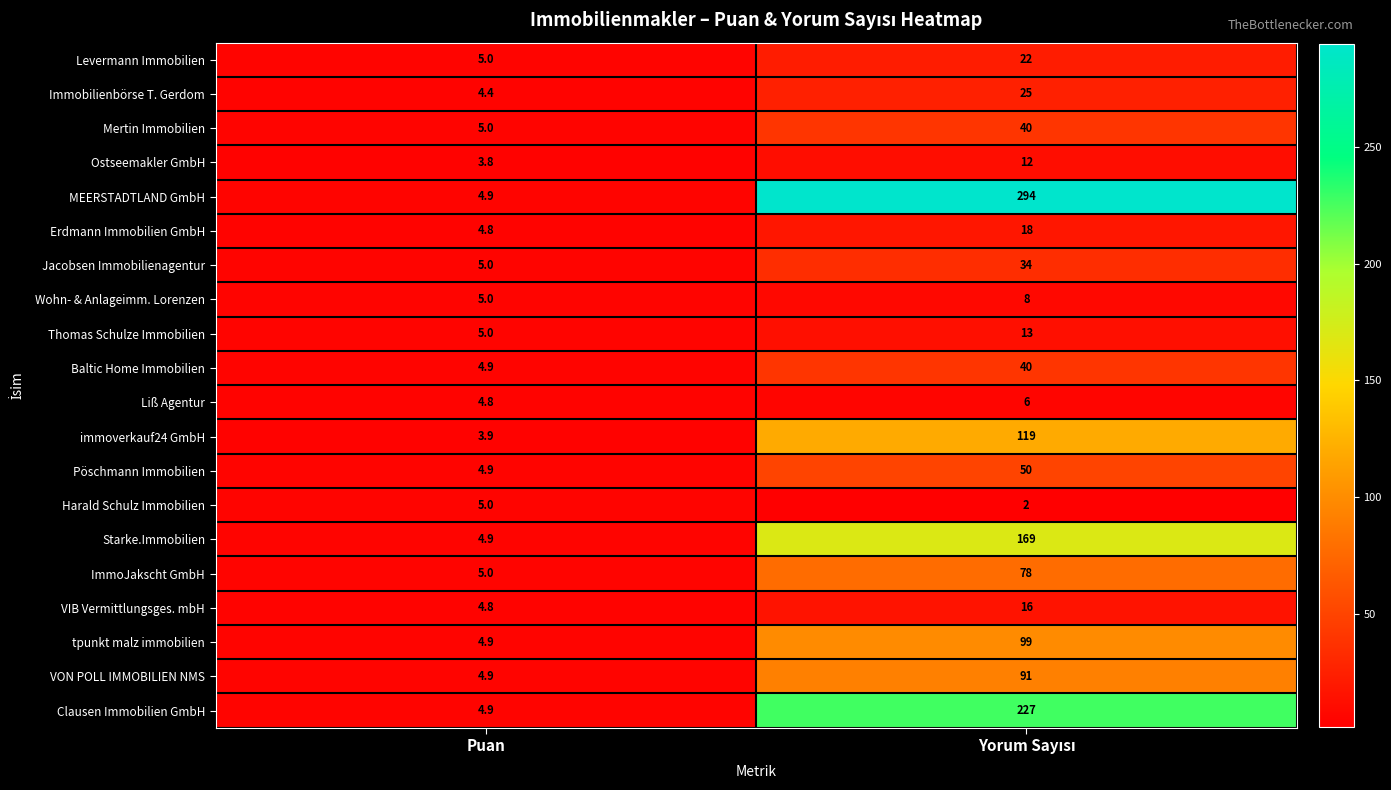

True or false: Harald Schulz Immobilien has a value of 3.1 at Puan.

False